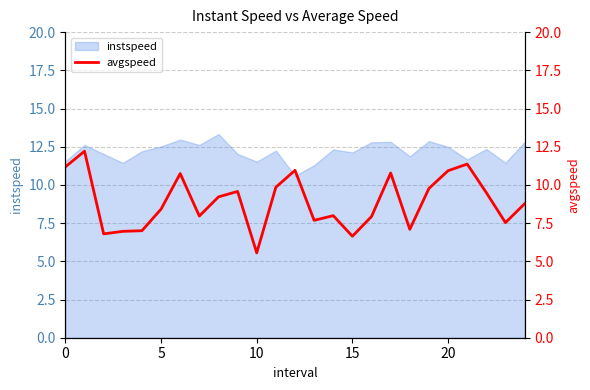

What is the highest value of the instspeed series?

13.3